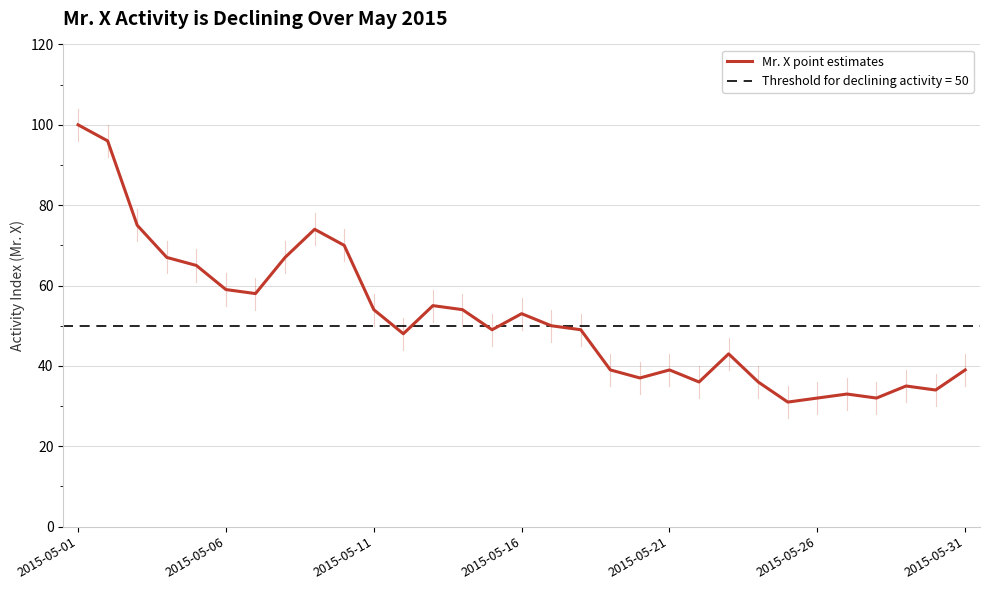

What is the average value?

52